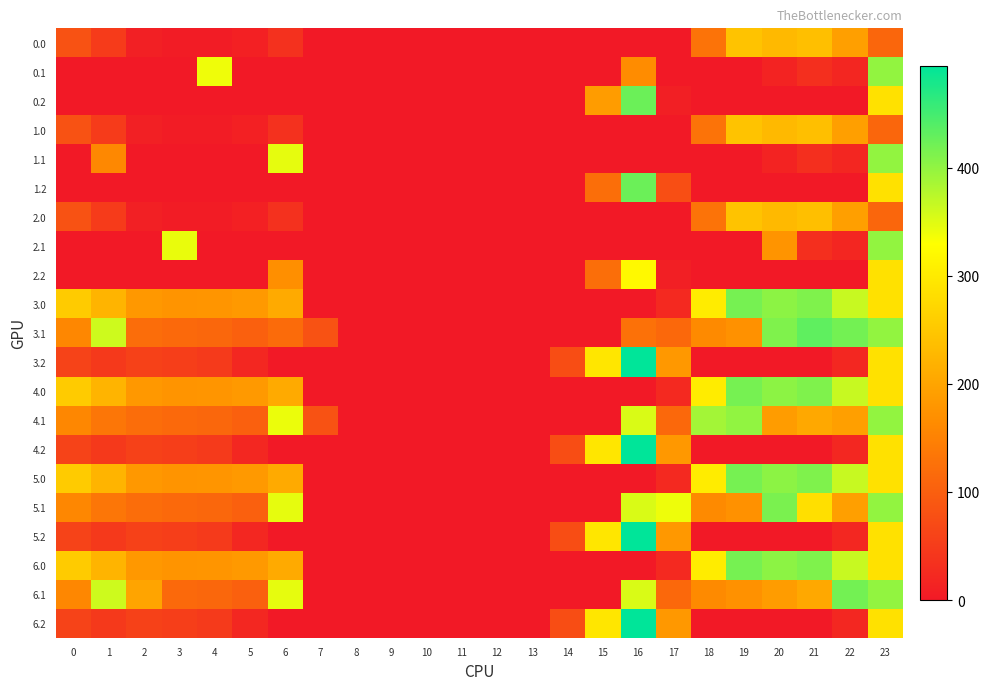

How many distinct data groups are displayed?

21